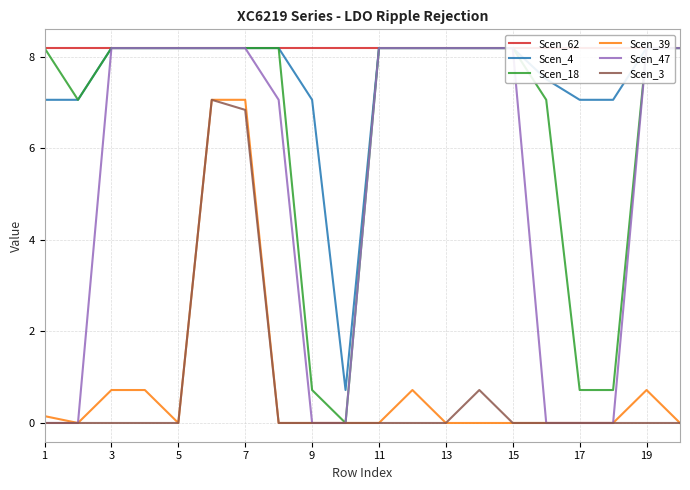

What is the value of the Scen_4 point at the 14th from the left?

8.2